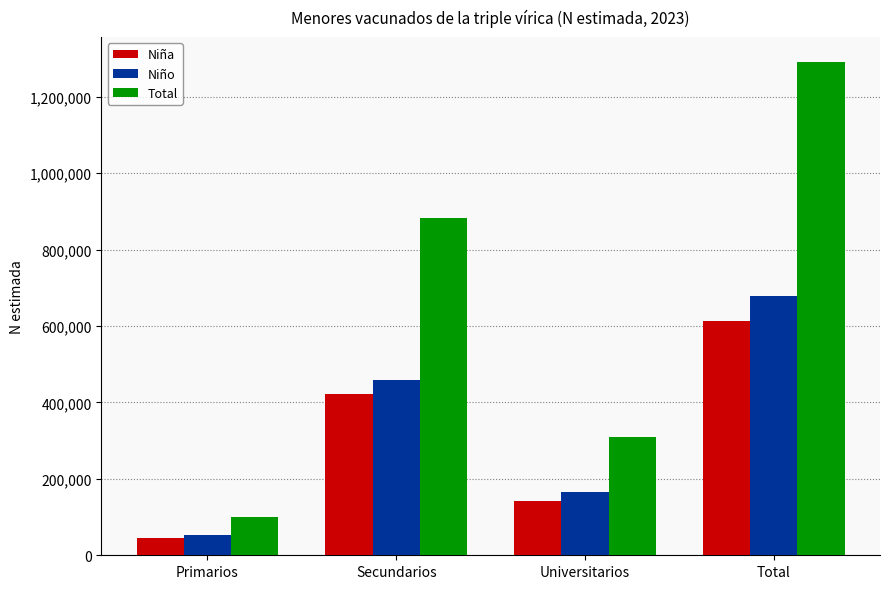

What position from the right is Secundarios?

3